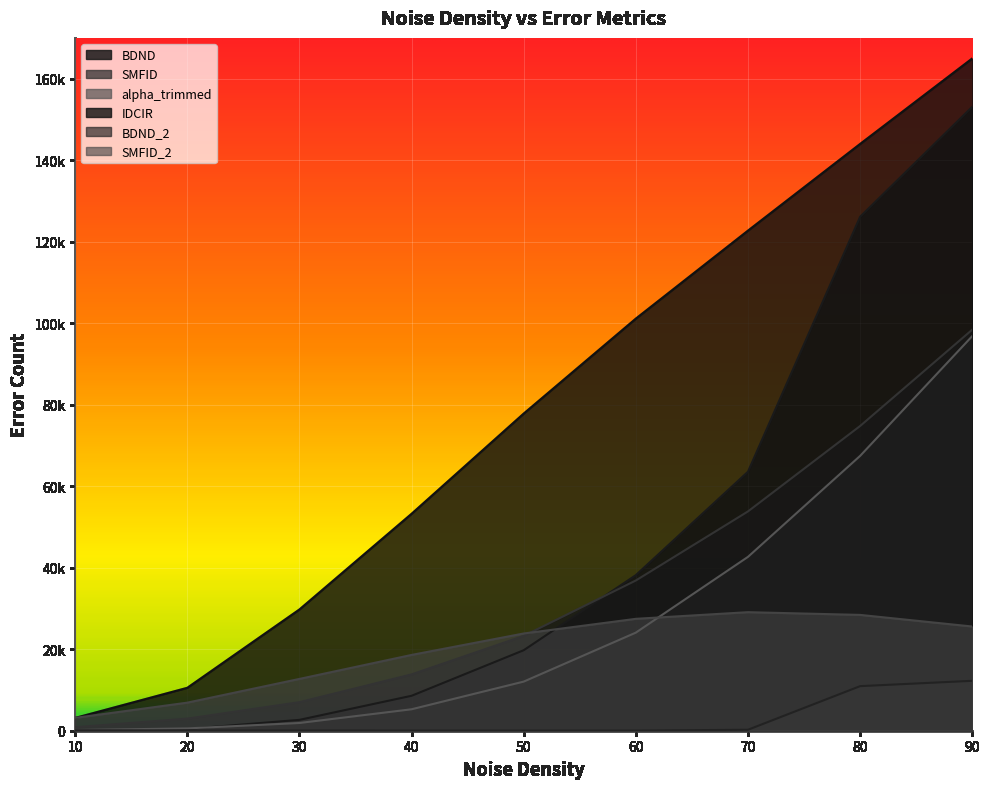

What value does the BDND series have at 20, to the nearest 100?

400